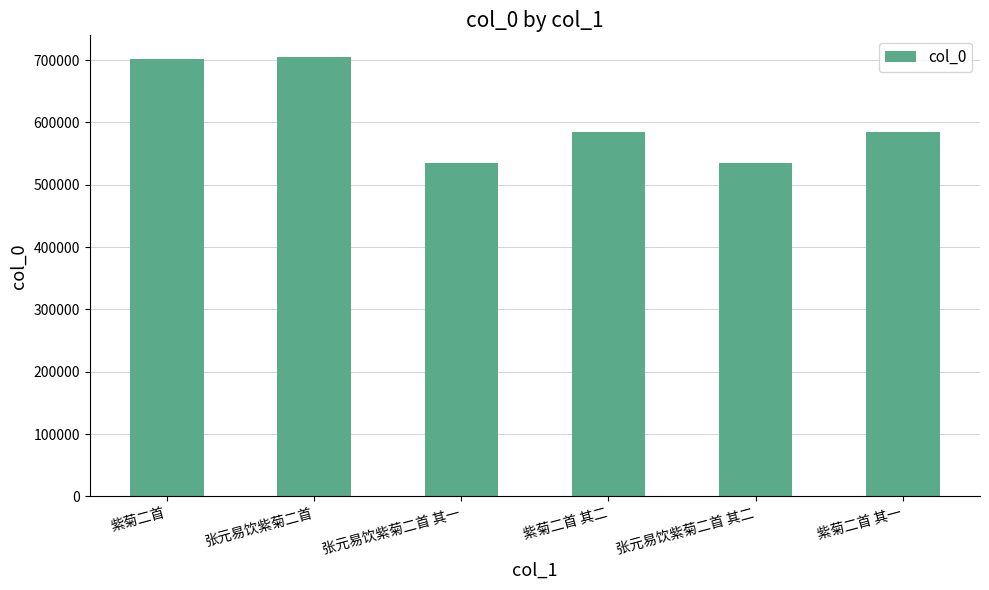

At which label does the data first exceed 584758?

紫菊二首